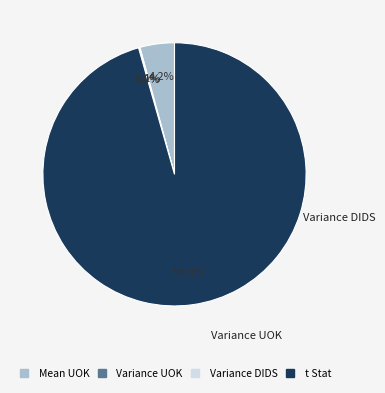

Does any single category account for the majority?

Yes